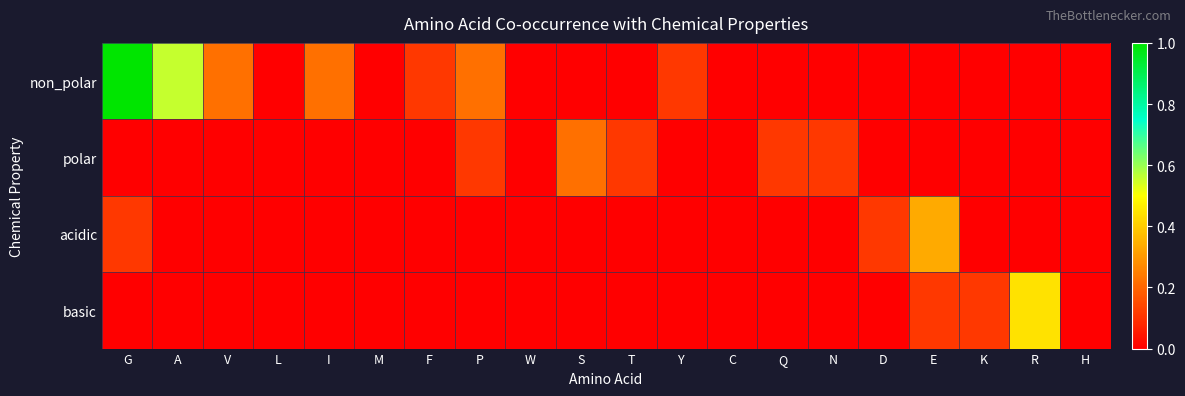

At L, list the series in order from largest to smallest.

non_polar, polar, acidic, basic